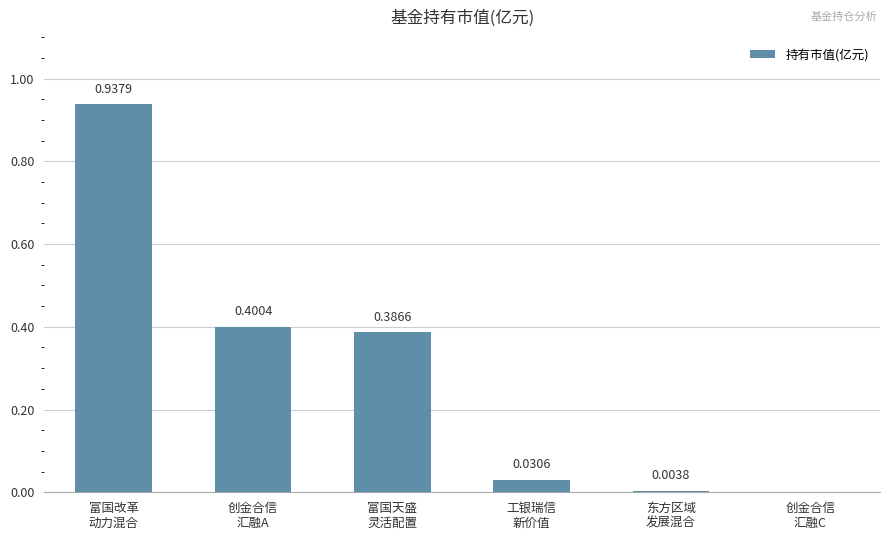

How many positive values are there?

5